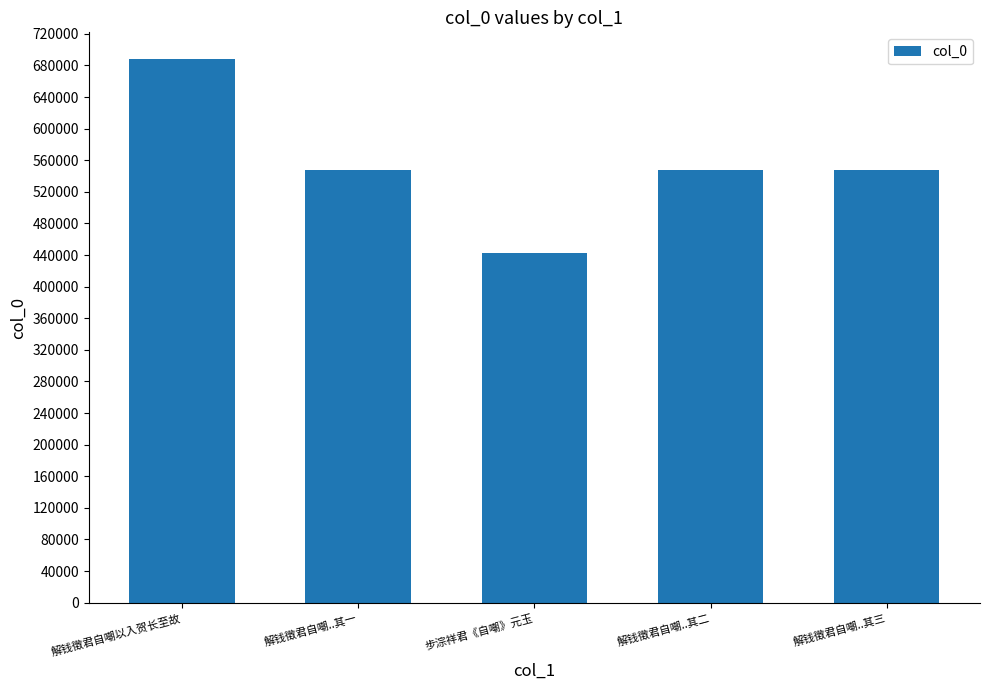

What is the difference between the values at 解钱徵君自嘲以入贺长至故 and 解钱徵君自嘲..其一?

139394